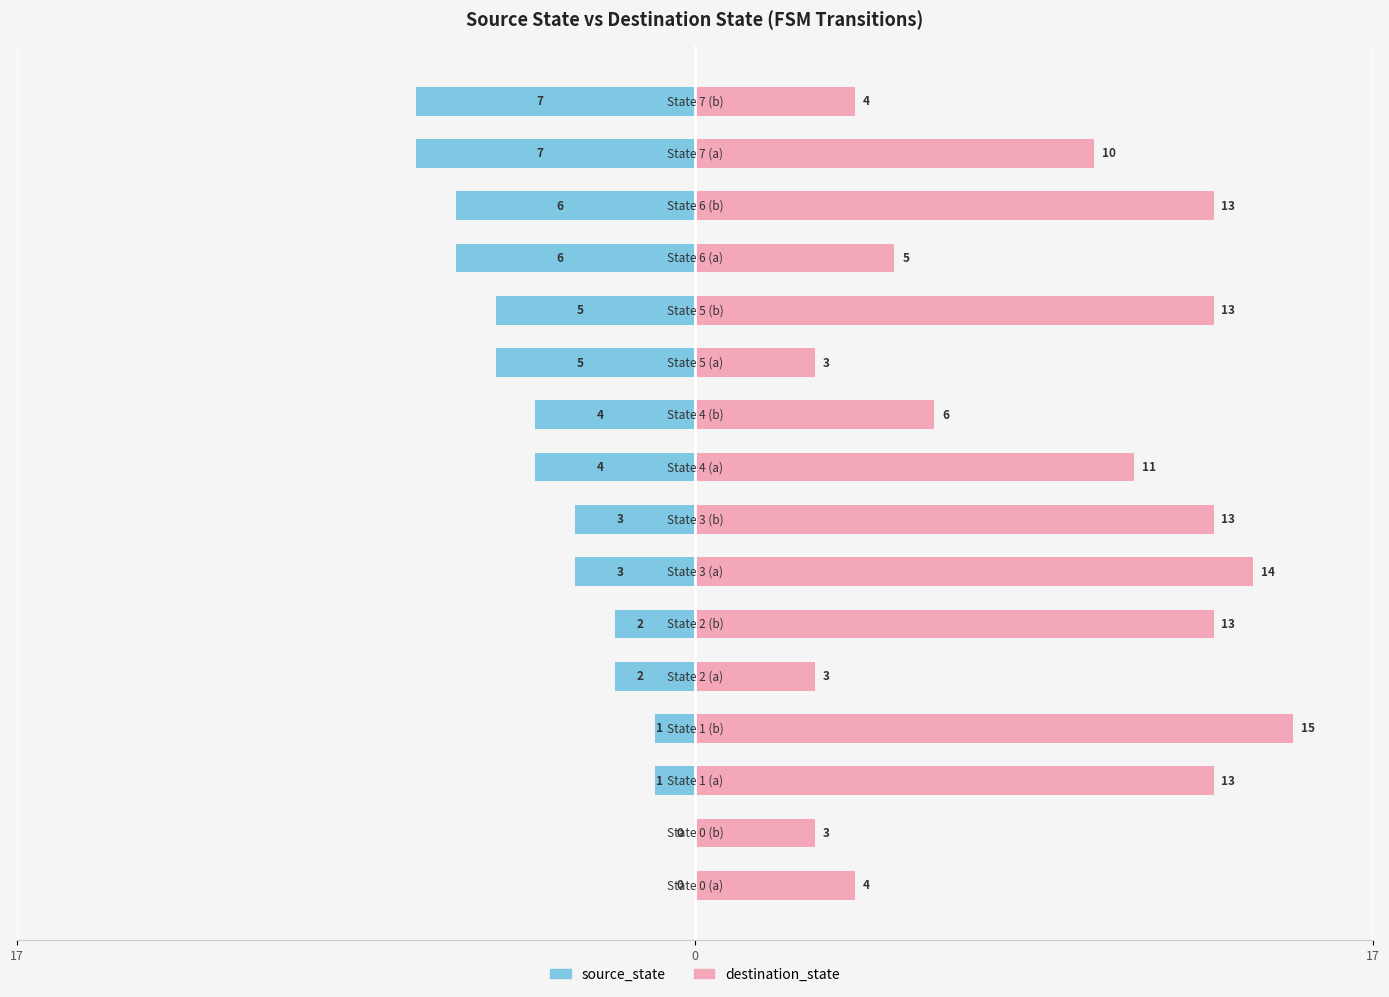

What is the maximum value shown in the chart?

15